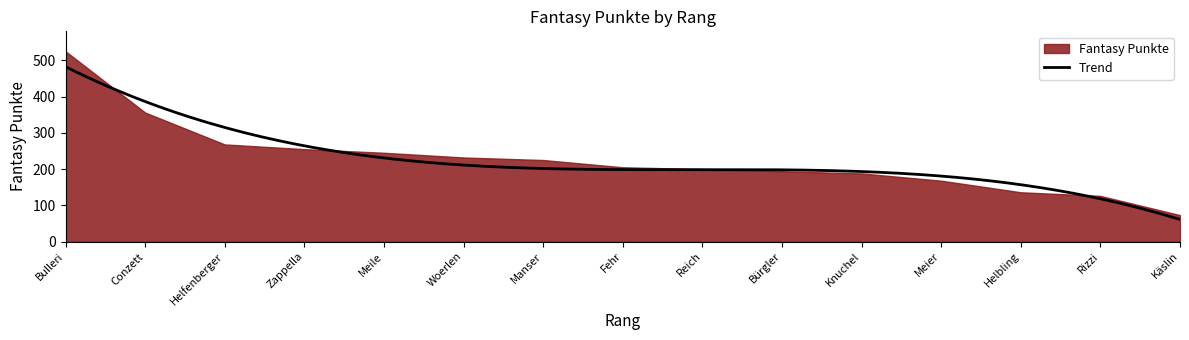

What is the greatest value displayed?

525